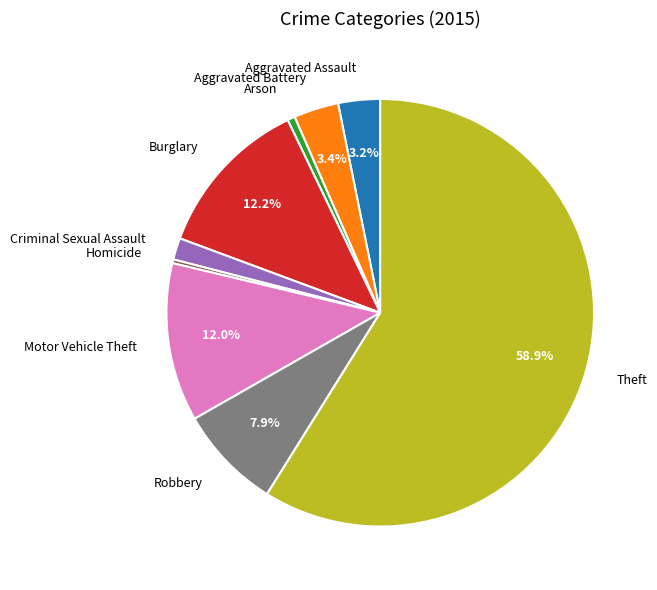

How many slices are in this pie chart?

9